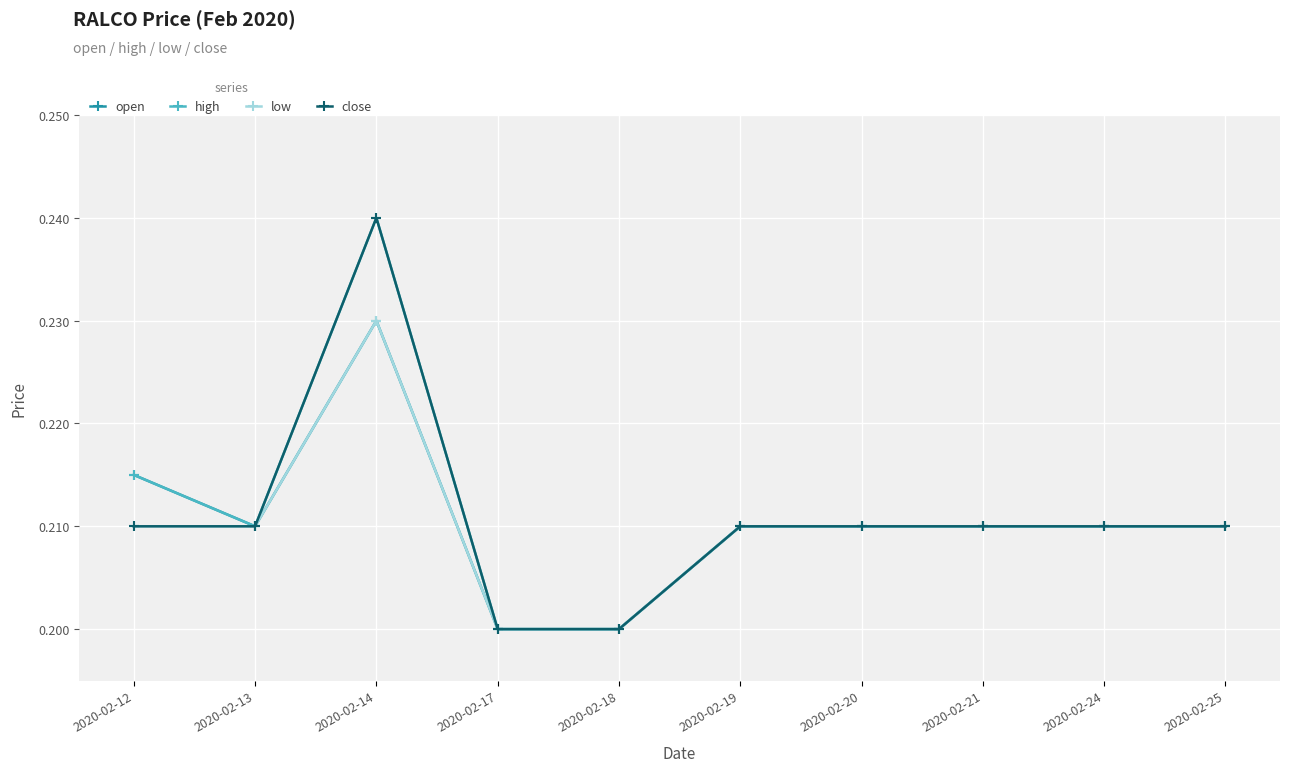

Count the open values in the range 0 to 1.

10